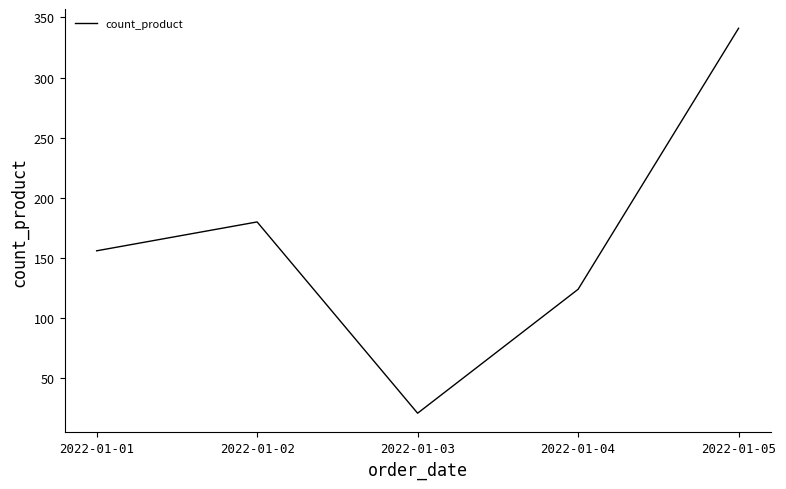

Rank the categories by value from highest to lowest.

2022-01-05, 2022-01-02, 2022-01-01, 2022-01-04, 2022-01-03